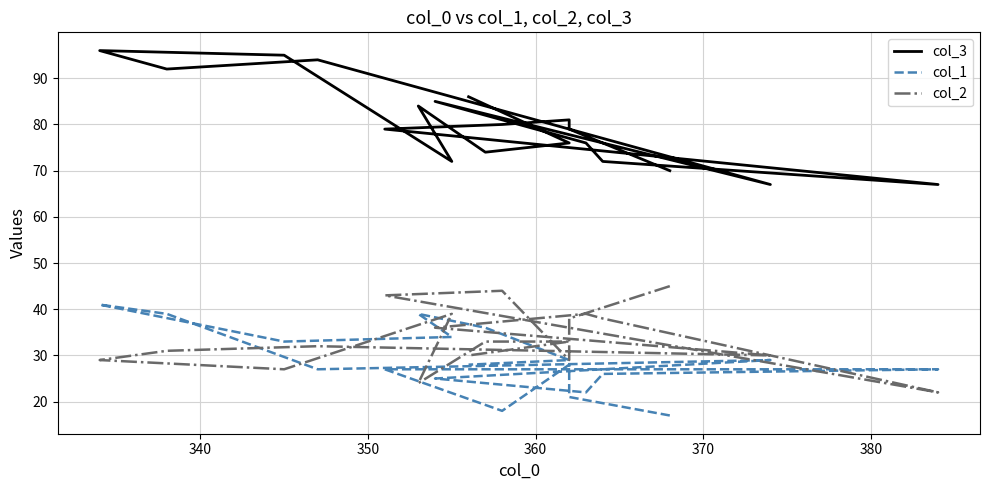

Does the chart display data point markers on the line(s)?

No